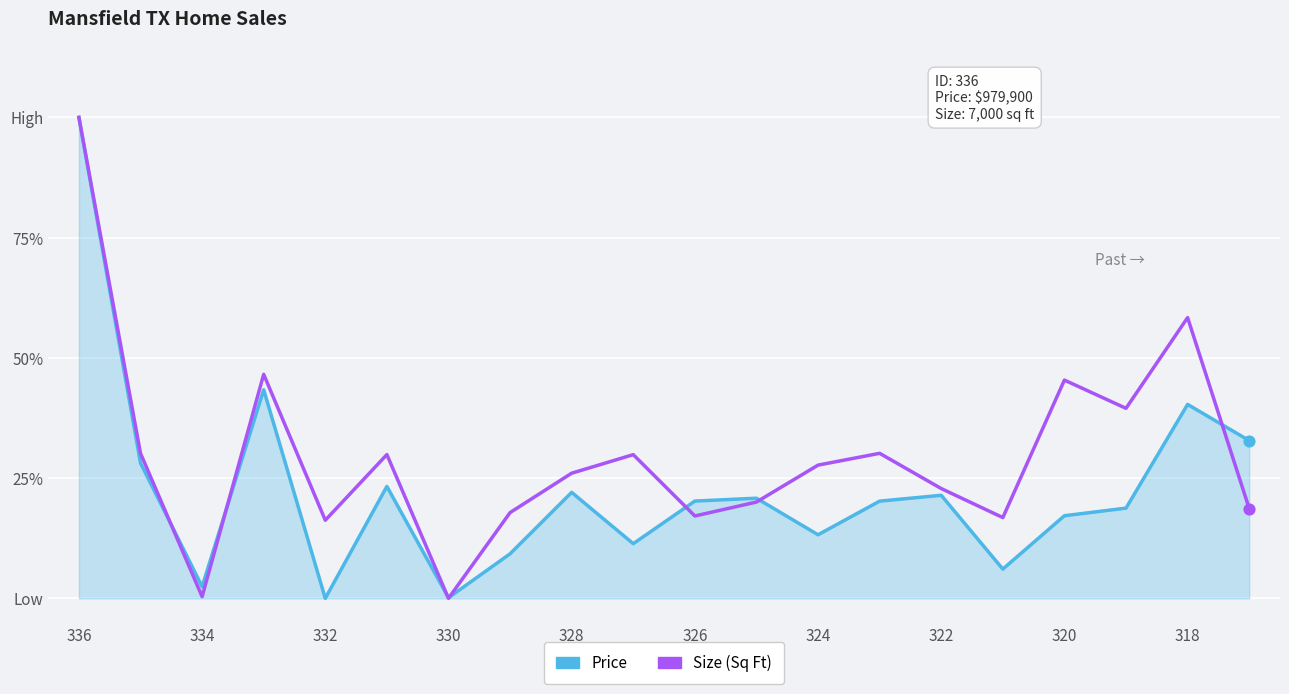

At how many categories does at least one series exceed 0?

20